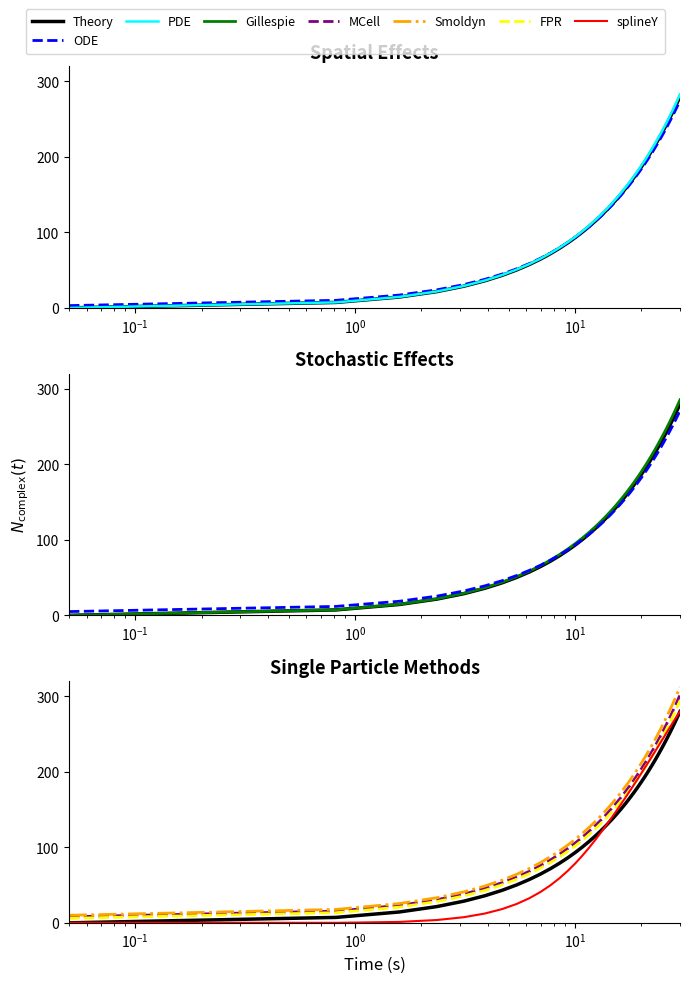

How many categories are shown in the chart?

40